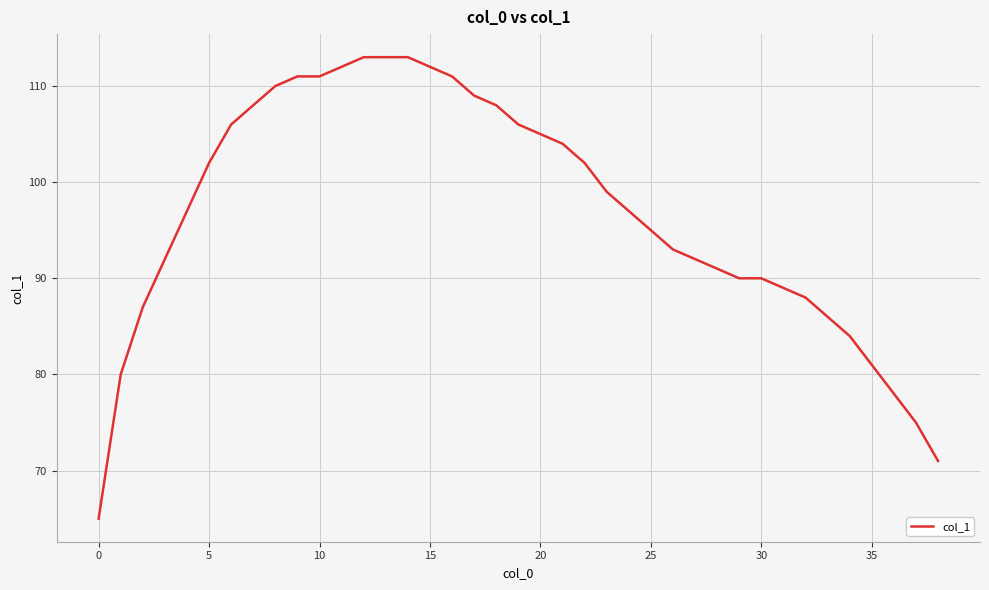

How many lines are shown in the chart?

1